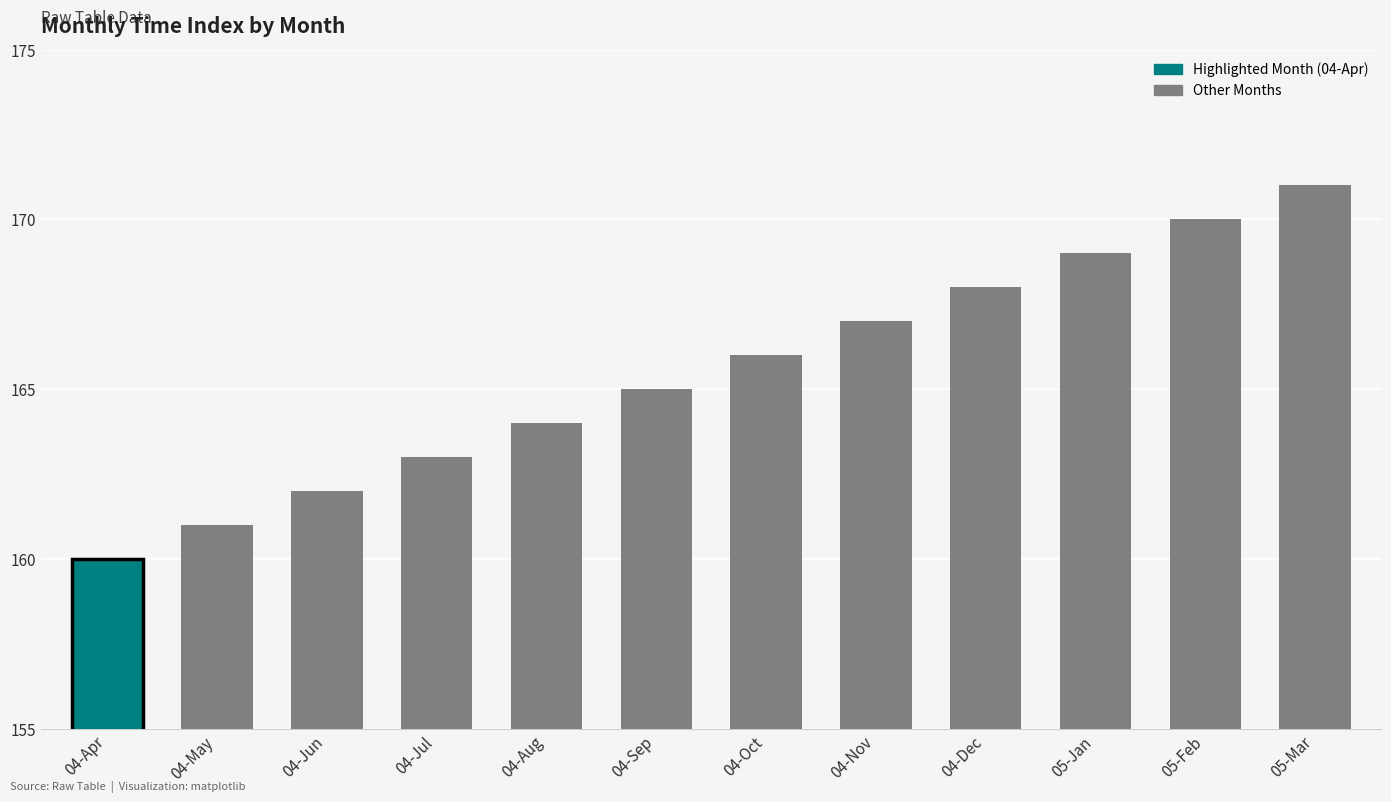

True or false: the data shows 169 at 05-Jan.

True